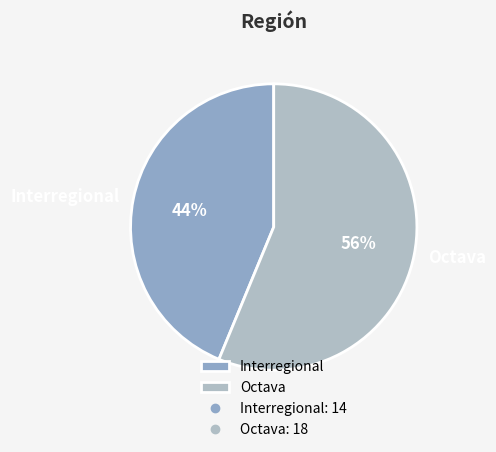

Which category has the smallest portion of the pie?

Interregional